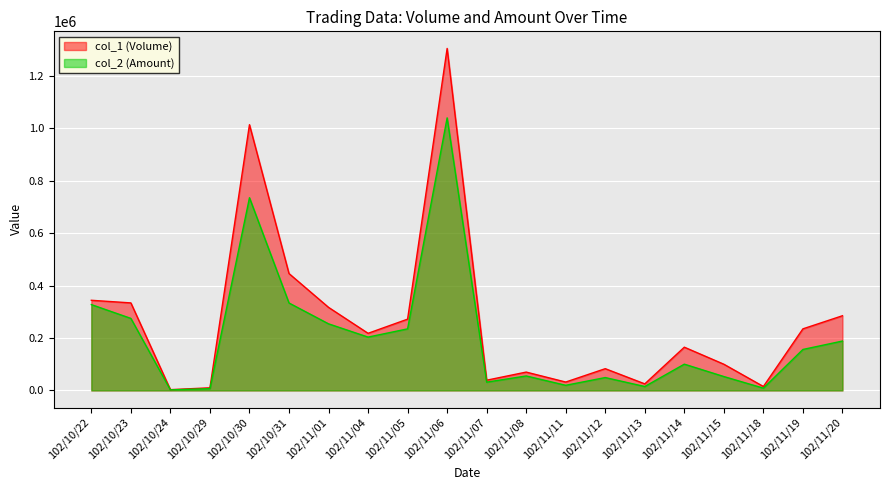

Count the number of data series in this chart.

2